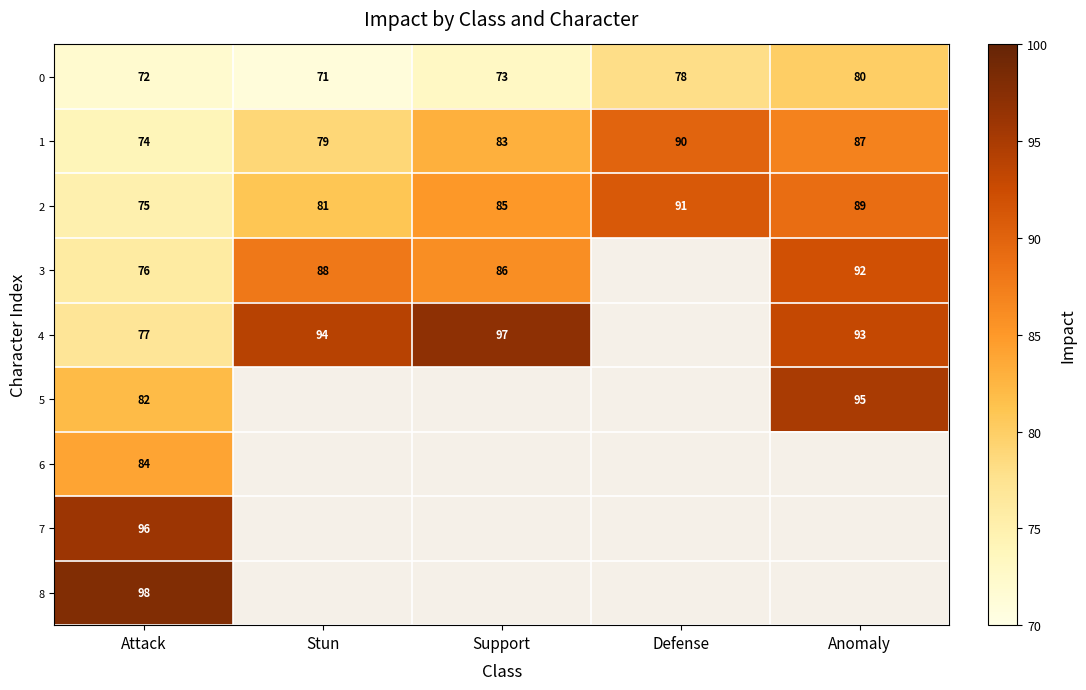

What is the greatest value displayed?

98.0